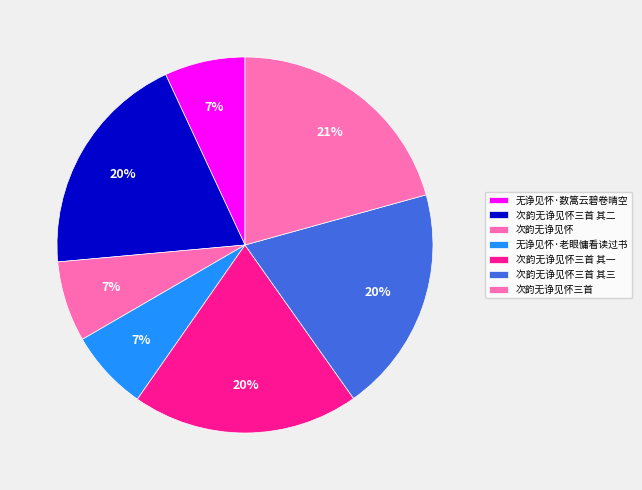

How many slices are in this pie chart?

7